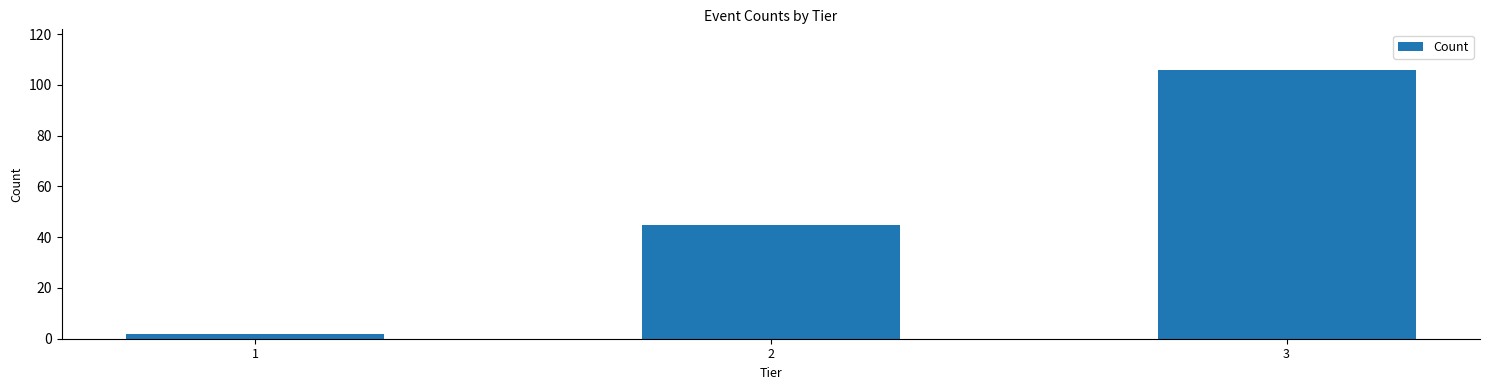

Reading left to right, transcribe all the data shown in this chart.

1=2	2=45	3=106